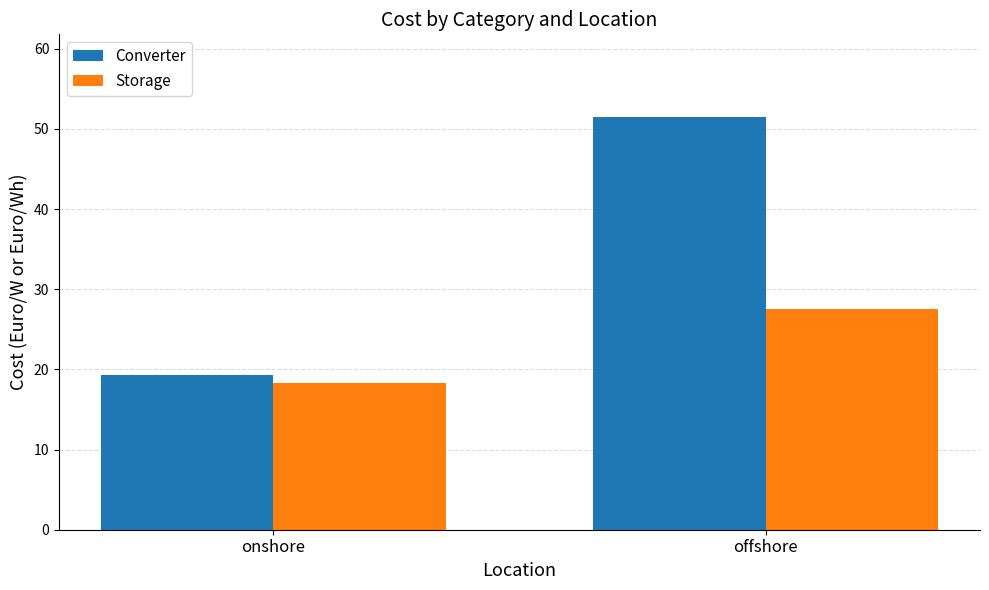

How many bars are there in total?

4